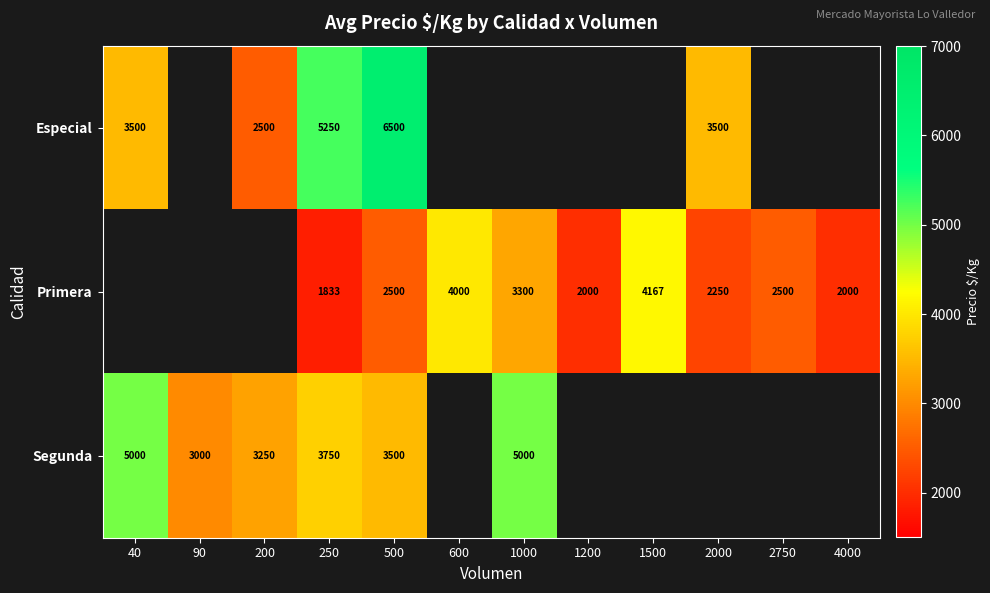

True or false: Primera has a value of 2250 at 2000.

True